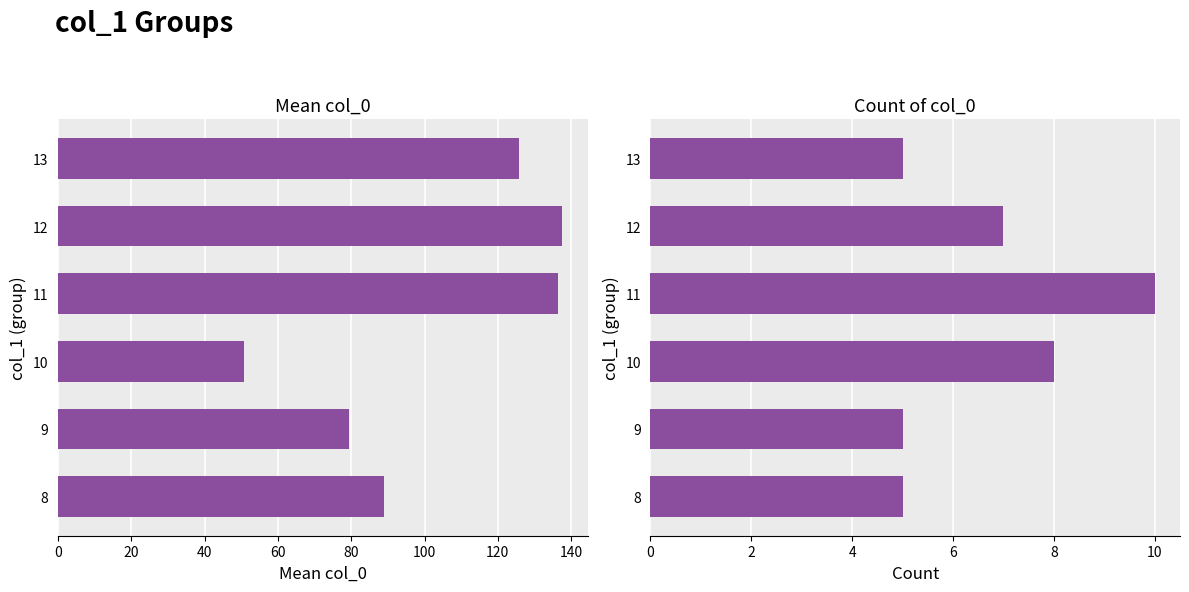

Is the value of Mean col_0 at 10 greater than the value of Count at 13?

Yes